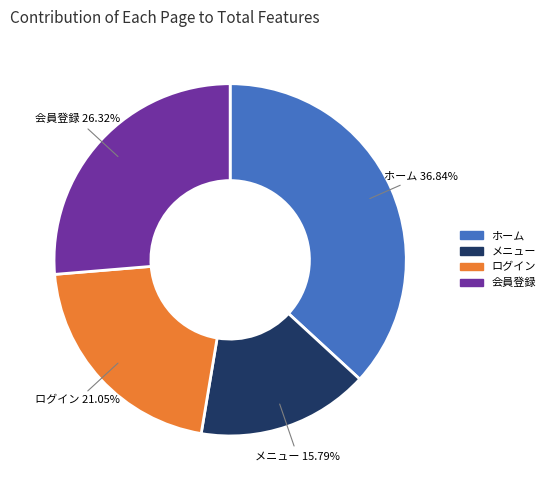

The 会員登録 slice represents 26% of the pie. True or false?

True